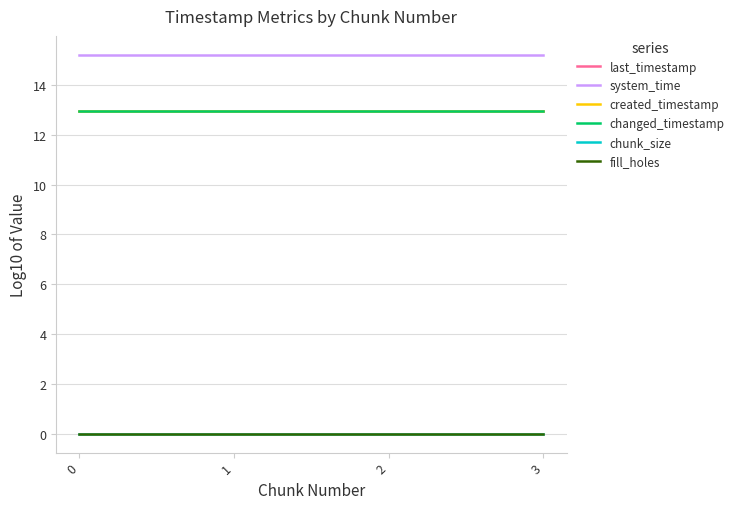

True or false: created_timestamp and system_time intersect in this chart.

False